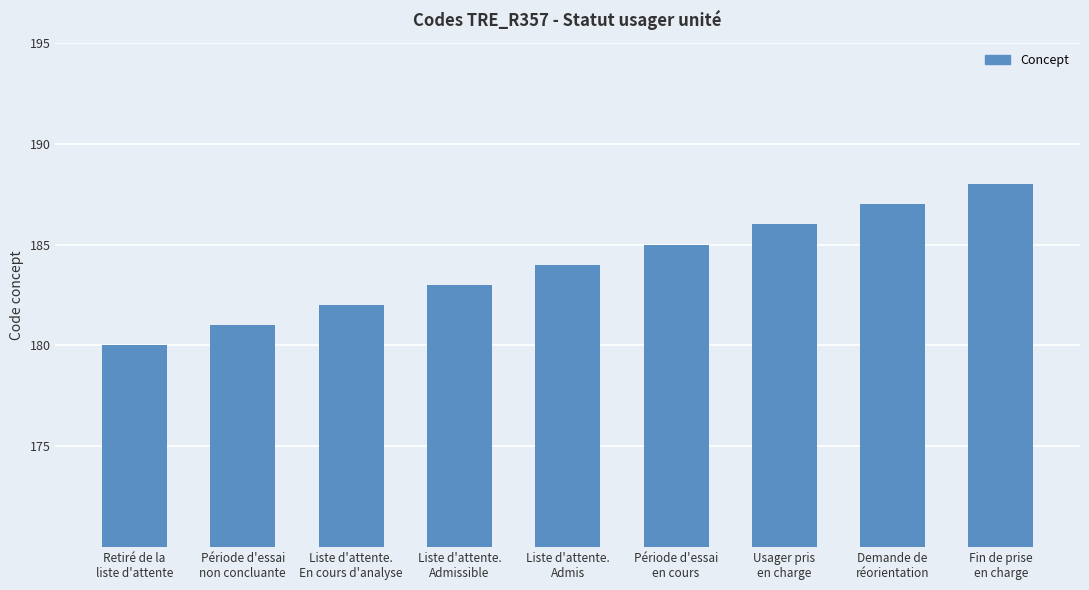

What is the difference between the values at Liste d'attente.
En cours d'analyse and Liste d'attente.
Admis?

2